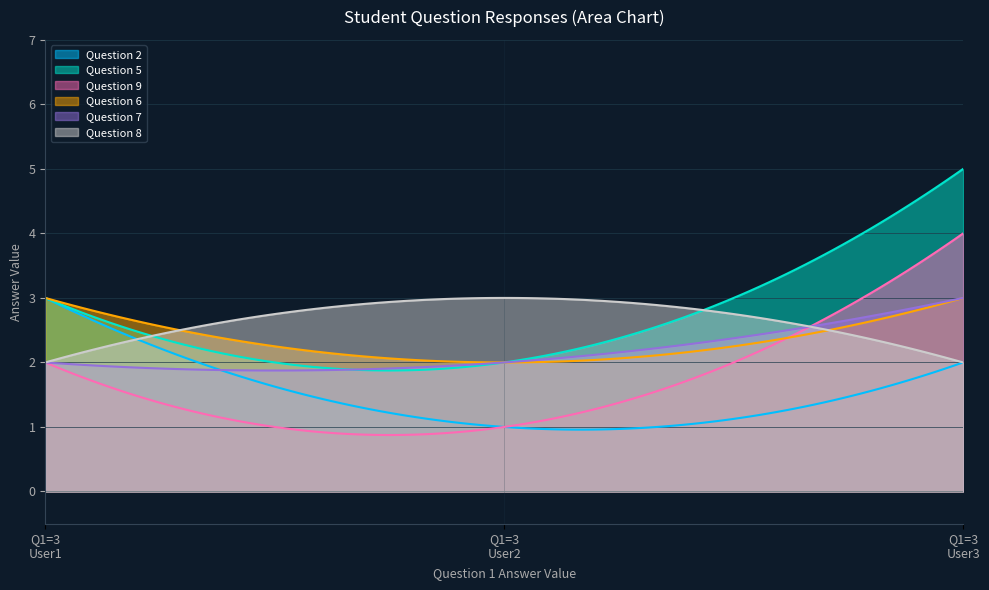

What is the smallest value displayed?

0.9